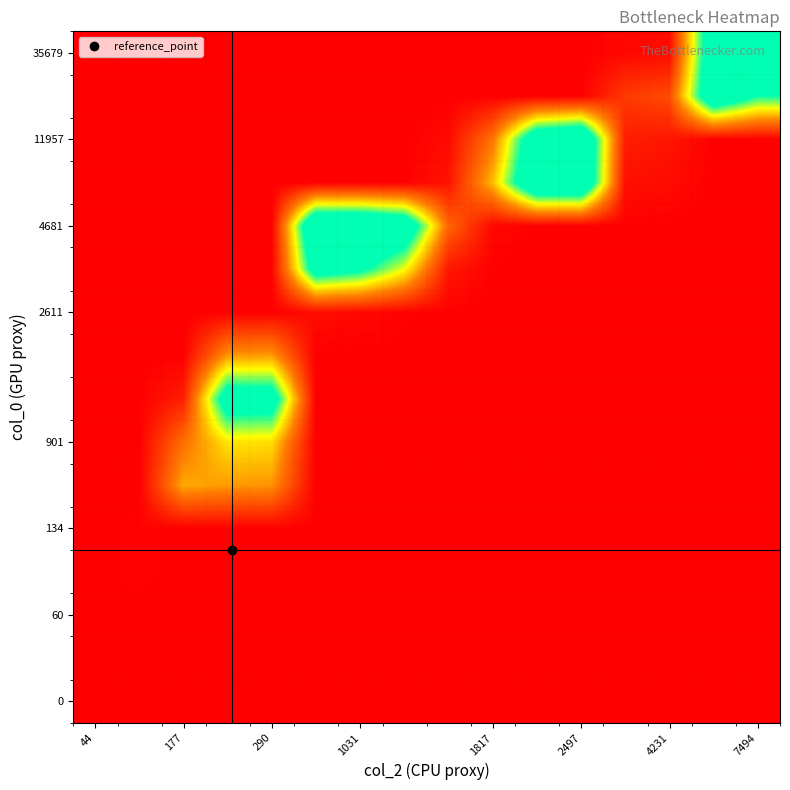

At how many categories does at least one series exceed 0?

15